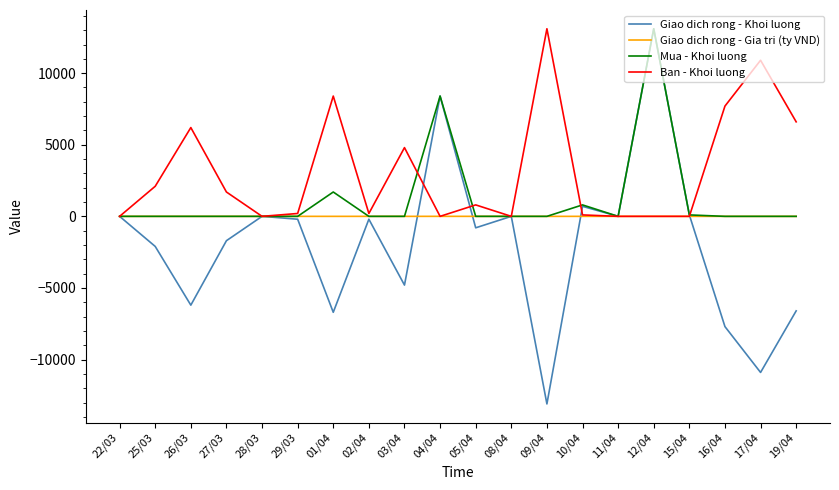

Is this an area chart (filled region under the line)?

No